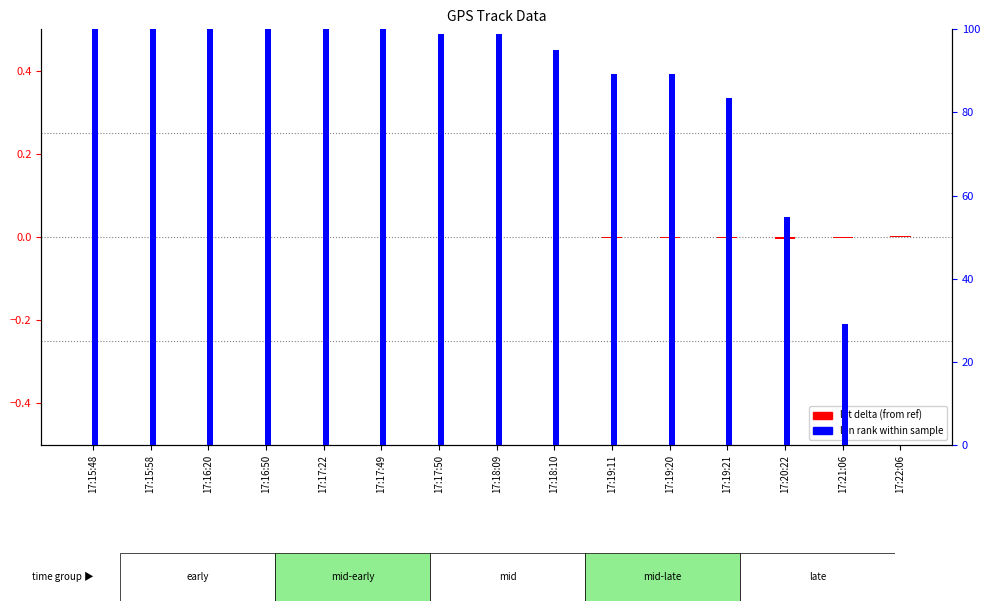

How many positive values does the lat delta (from ref) series have?

1